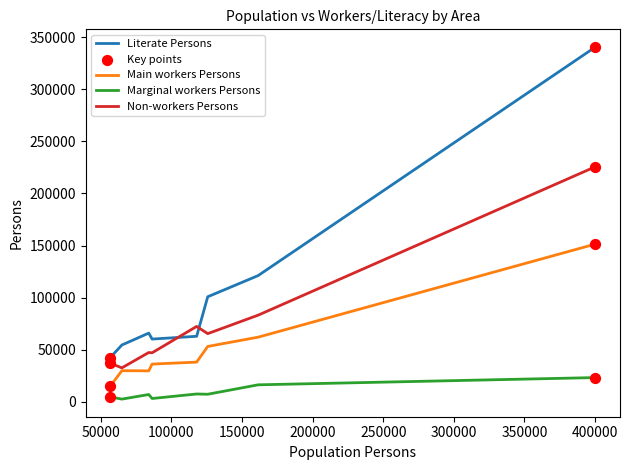

At how many categories does at least one series exceed 50791?

7